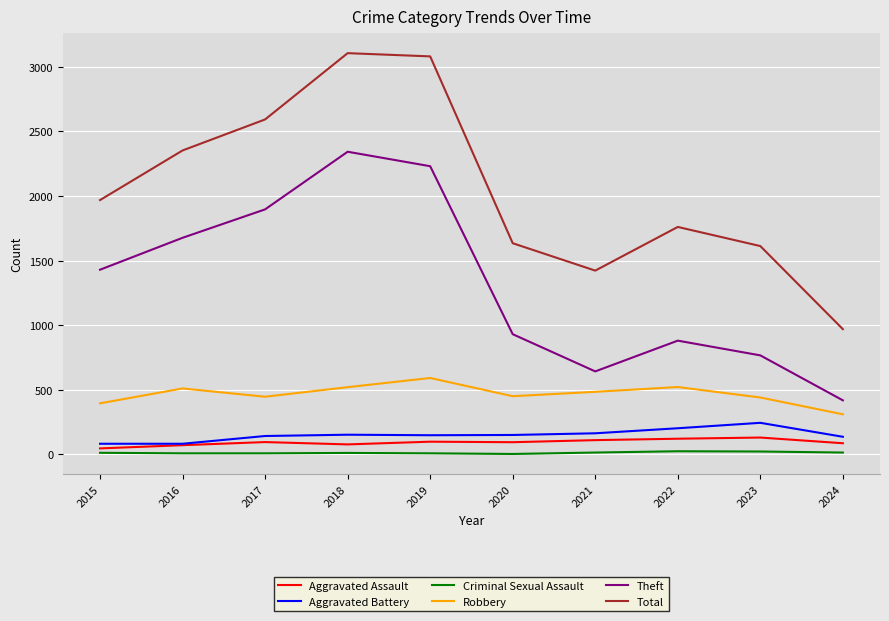

Does the chart have visible grid lines?

Yes